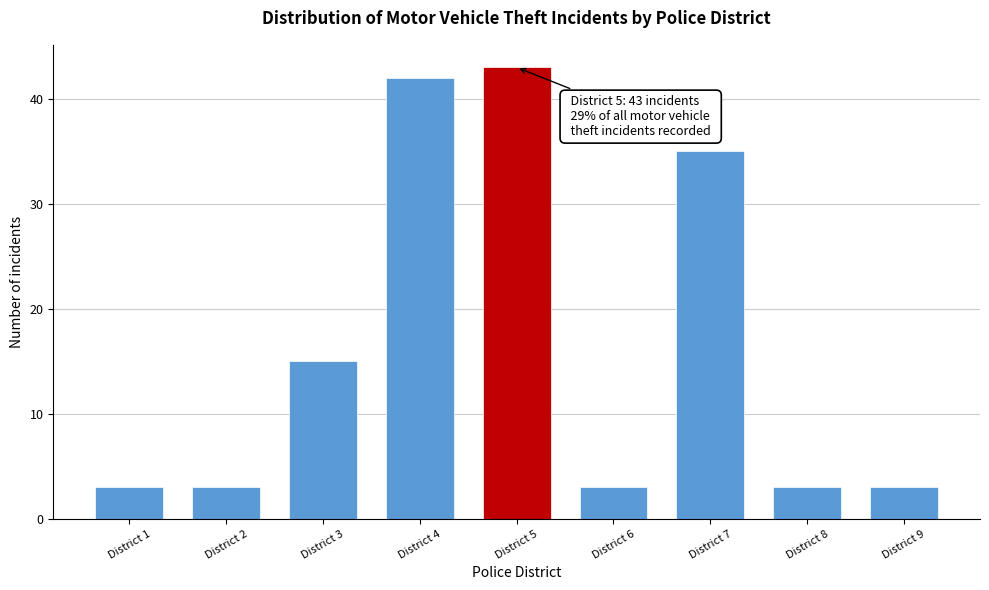

Reading right to left, what are all the values shown in this chart?

3	3	35	3	43	42	15	3	3